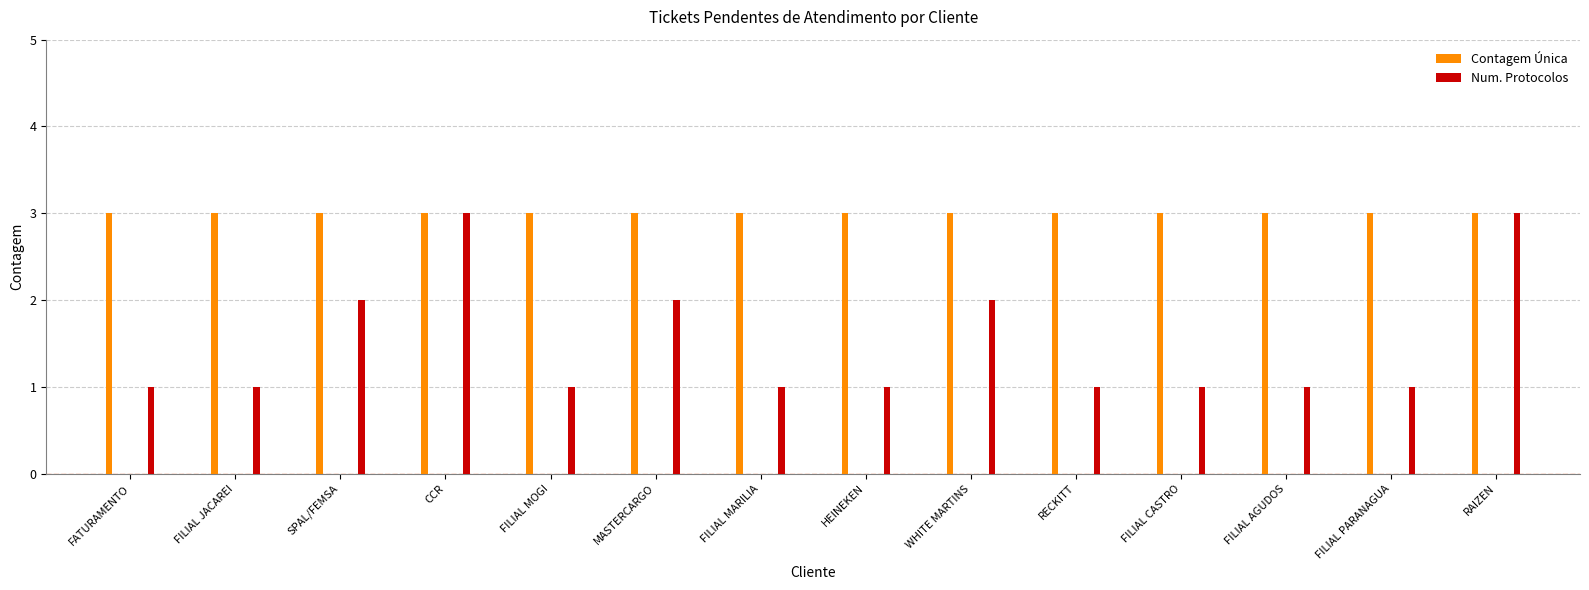

Reading left to right, what are all the values shown in this chart?

Contagem Única: FATURAMENTO=3	FILIAL JACAREI=3	SPAL/FEMSA=3	CCR=3	FILIAL MOGI=3	MASTERCARGO=3	FILIAL MARILIA=3	HEINEKEN=3	WHITE MARTINS=3	RECKITT=3	FILIAL CASTRO=3	FILIAL AGUDOS=3	FILIAL PARANAGUA=3	RAIZEN=3
Num. Protocolos: FATURAMENTO=1	FILIAL JACAREI=1	SPAL/FEMSA=2	CCR=3	FILIAL MOGI=1	MASTERCARGO=2	FILIAL MARILIA=1	HEINEKEN=1	WHITE MARTINS=2	RECKITT=1	FILIAL CASTRO=1	FILIAL AGUDOS=1	FILIAL PARANAGUA=1	RAIZEN=3